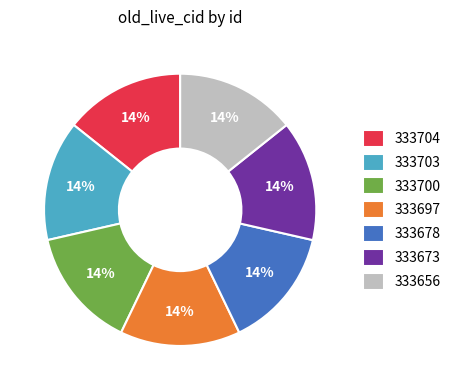

What is the ratio of the value at 333656 to the value at 333700?

1.0